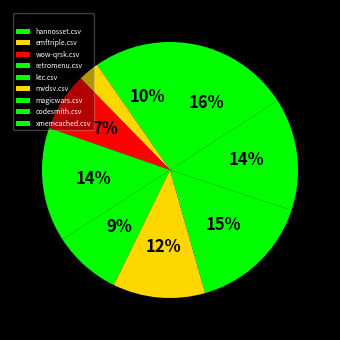

True or false: xmemcached.csv accounts for 16% of the total.

True